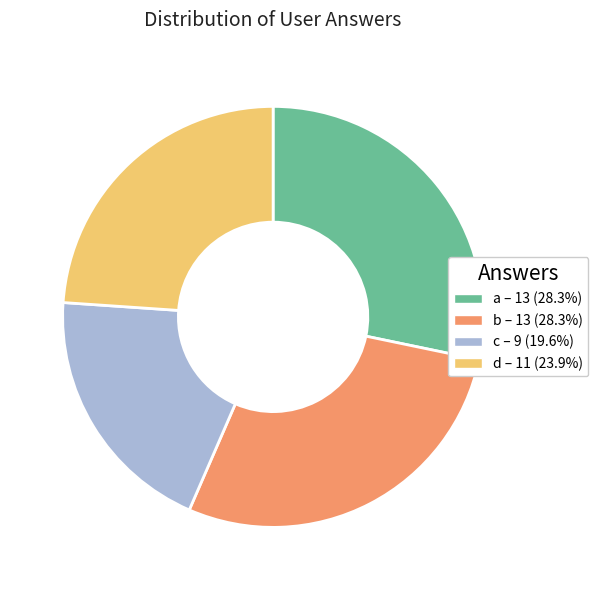

Is there any slice that represents more than half of the pie?

No